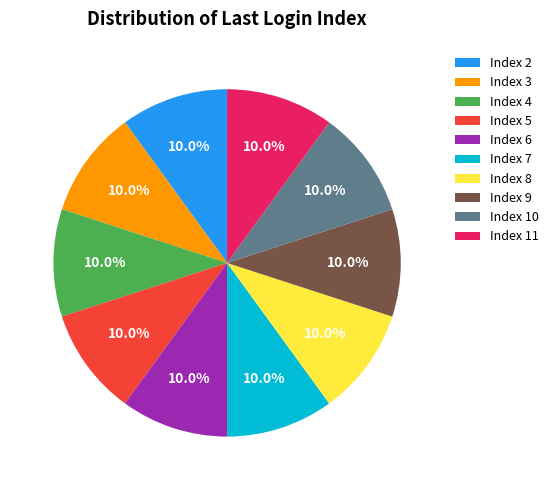

What is the ratio of the value at Index 10 to the value at Index 11?

1.0